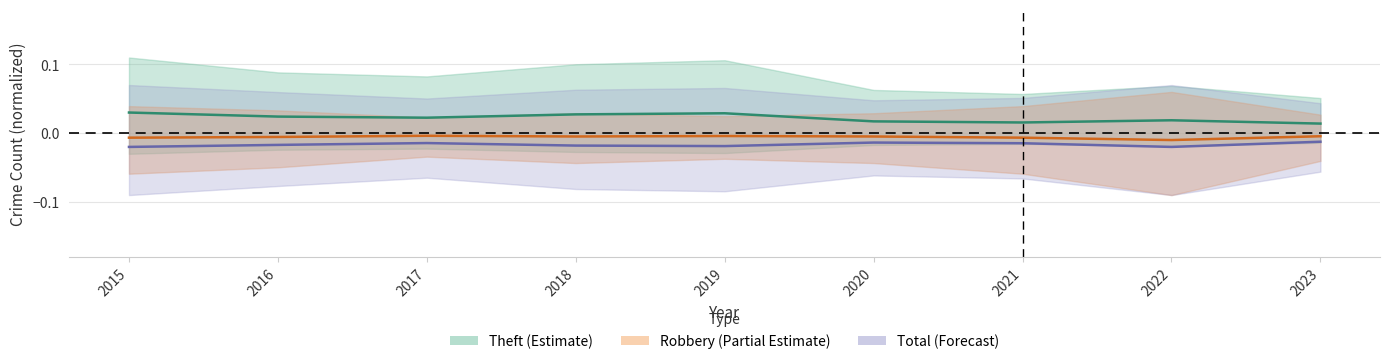

Rank the series by their average value, from highest to lowest.

Theft, Robbery, Total